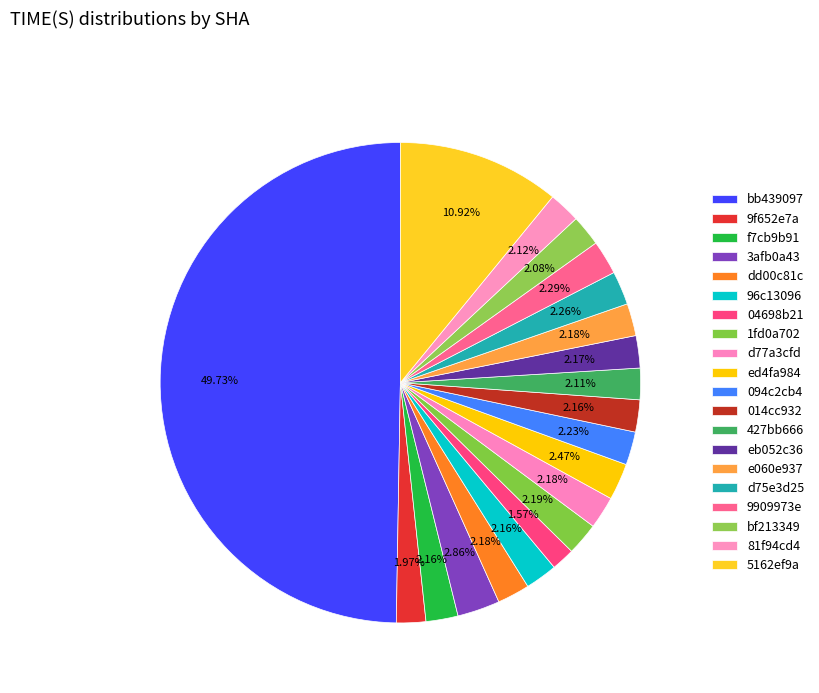

Count the number of slices in the pie.

20